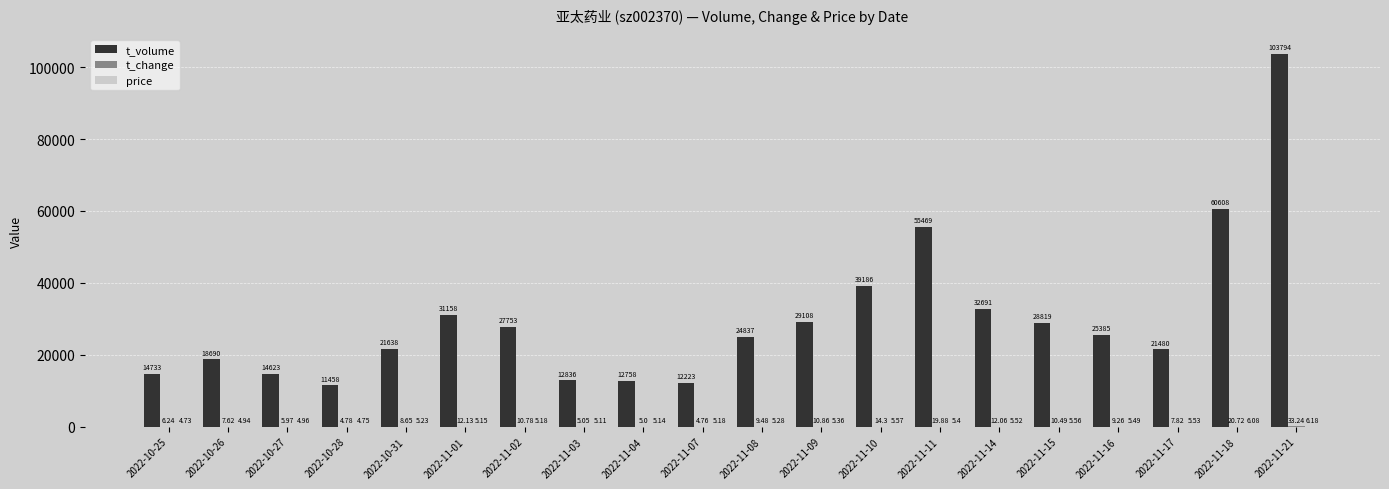

The t_volume series shows 11458.0 at 2022-10-28. True or false?

True